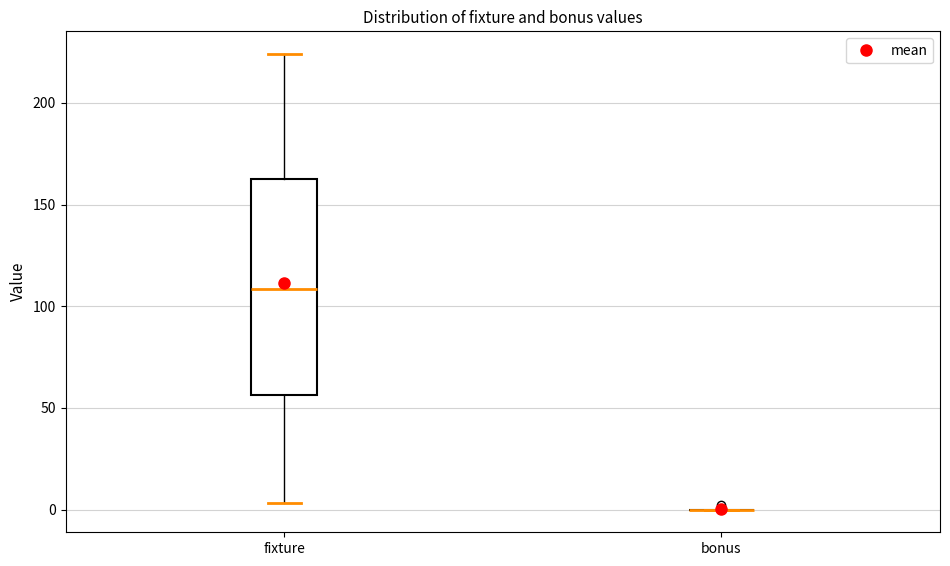

Reading left to right, transcribe this box plot: for each box, give where its median line is, the range the box spans, and where its two whiskers end, as read against the y-axis. The values are not printed on the chart, so give them approximately, as read against the axis.

fixture: median 110, box 55 to 165, whiskers 5 to 225
bonus: box collapsed to a line at 0, whiskers 0 to 0